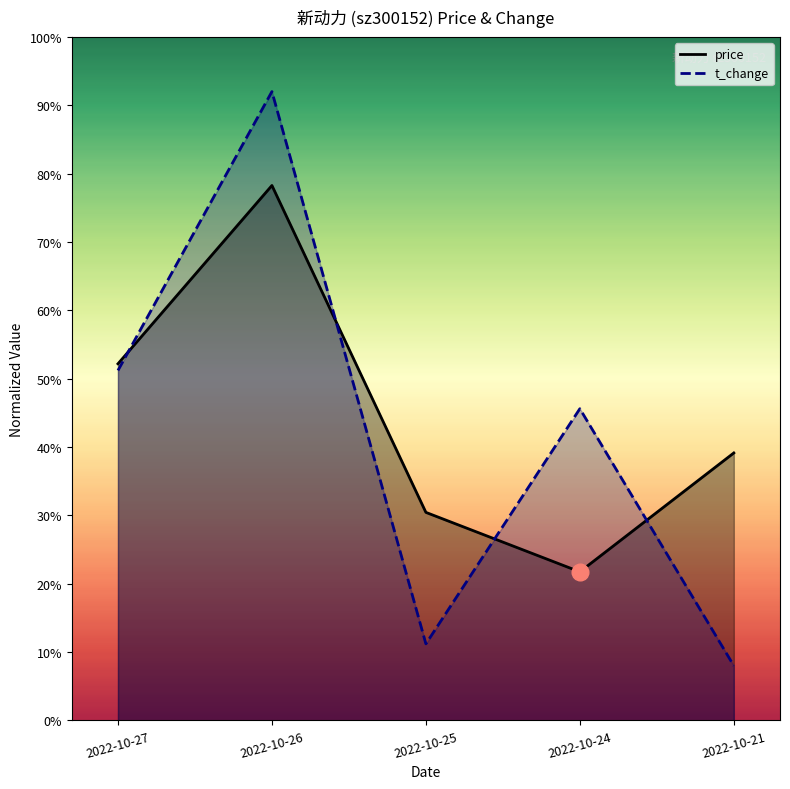

How many interior local peaks does the price series have?

1